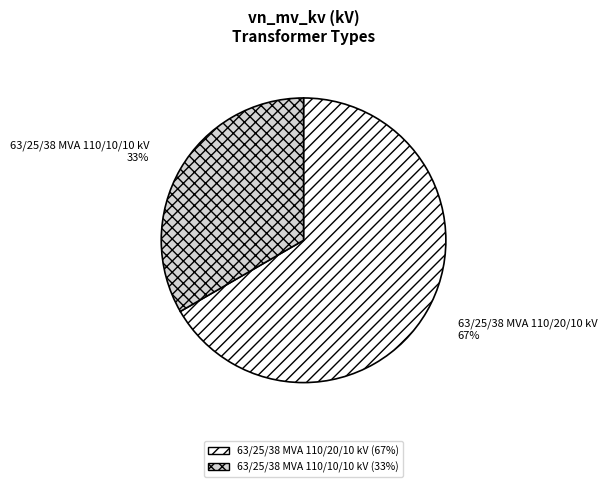

Which slice is the smallest?

63/25/38 MVA 110/10/10 kV